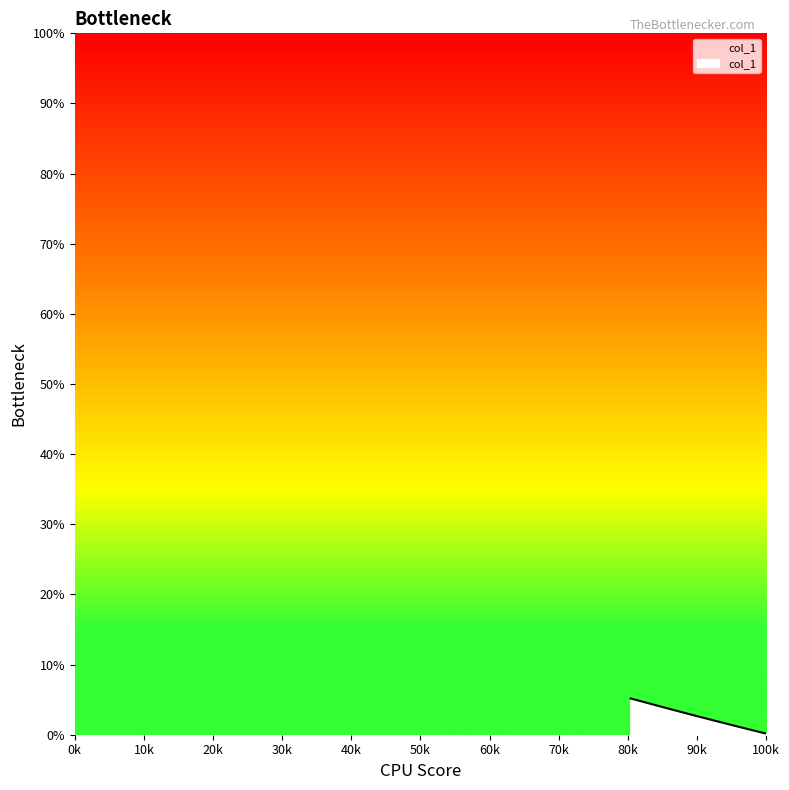

What is the difference between the maximum and minimum values?

5.0